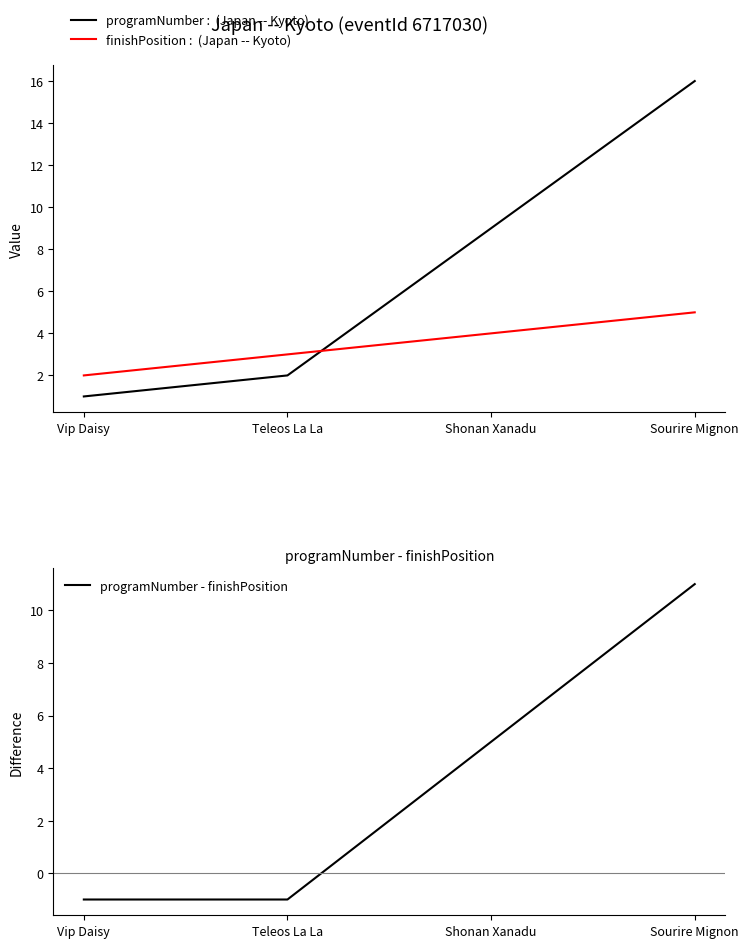

Reading left to right, extract all data points from this chart.

programNumber :  (Japan -- Kyoto): 1	2	9	16
finishPosition :  (Japan -- Kyoto): 2	3	4	5
programNumber - finishPosition: -1	-1	5	11